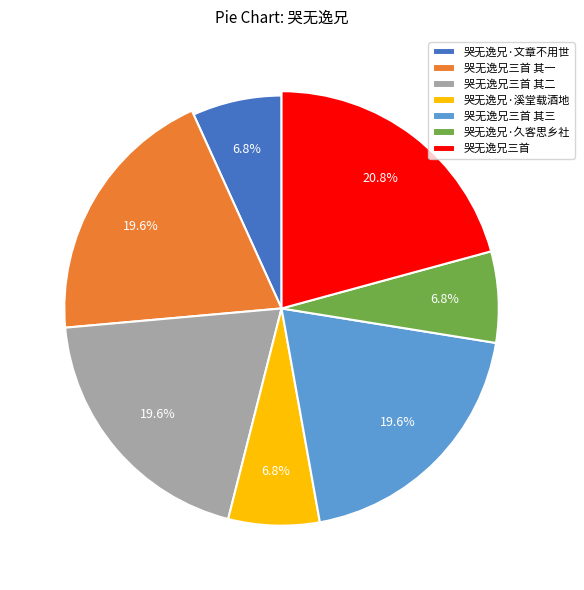

Is the sum of 哭无逸兄三首 其一 and 哭无逸兄·文章不用世 greater than half?

No